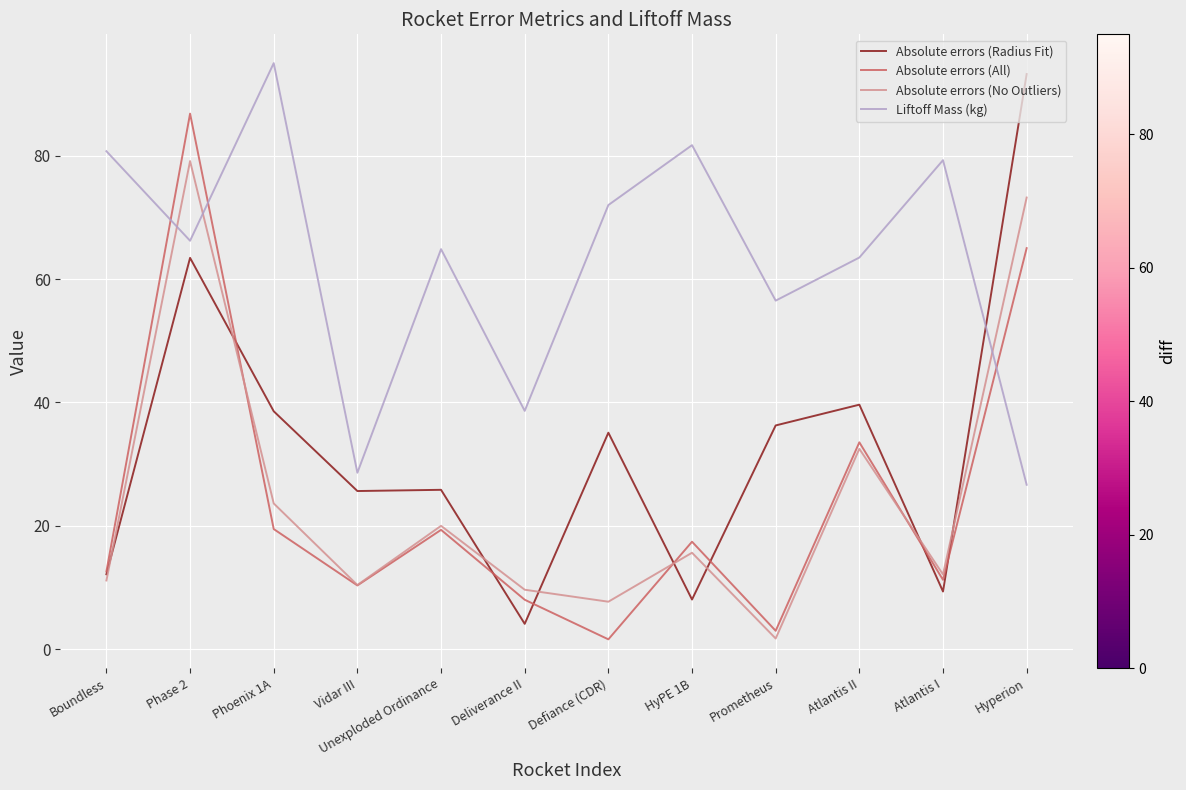

Rank the series by their maximum value, from highest to lowest.

Liftoff Mass (kg), Absolute errors (Radius Fit), Absolute errors (All), Absolute errors (No Outliers)